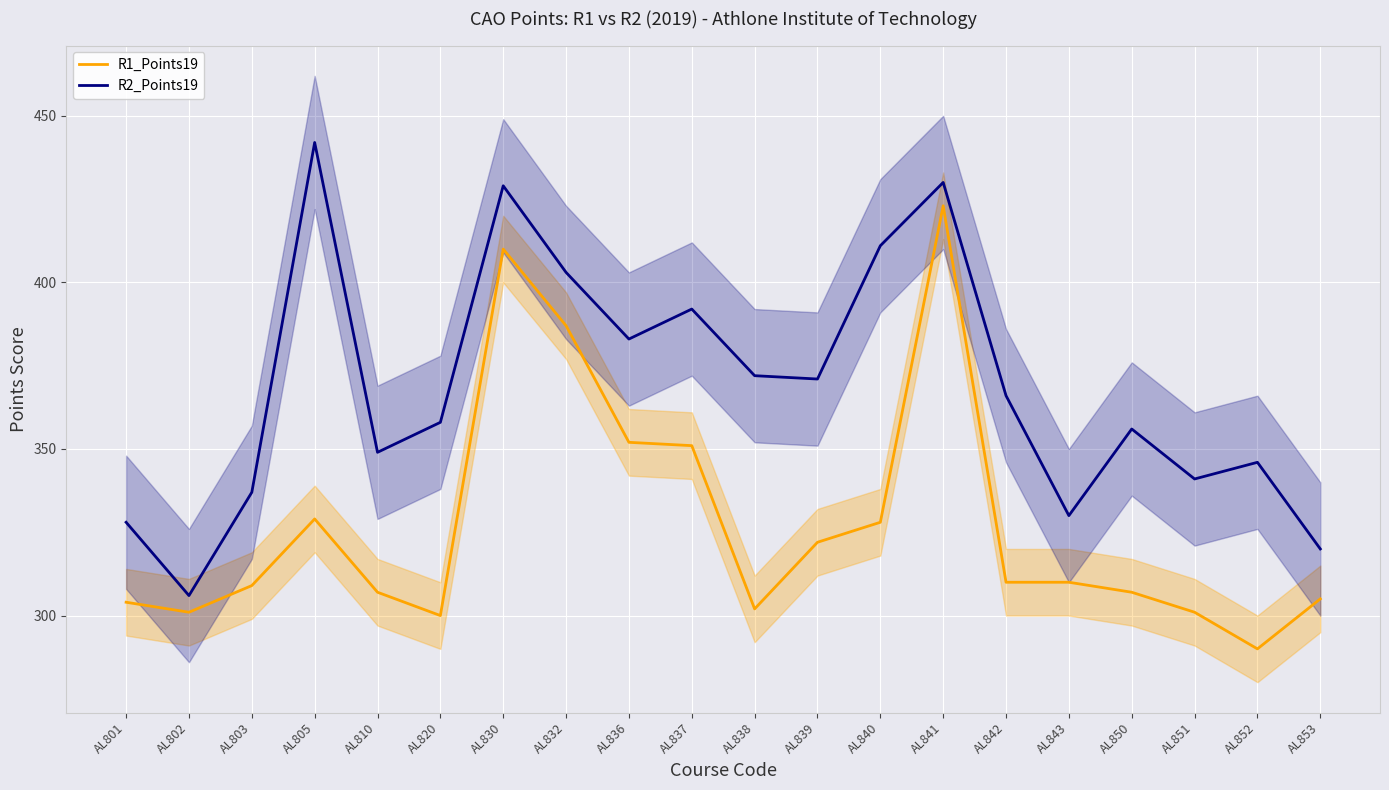

What is the difference between the R2_Points19 values at AL830 and AL820?

71